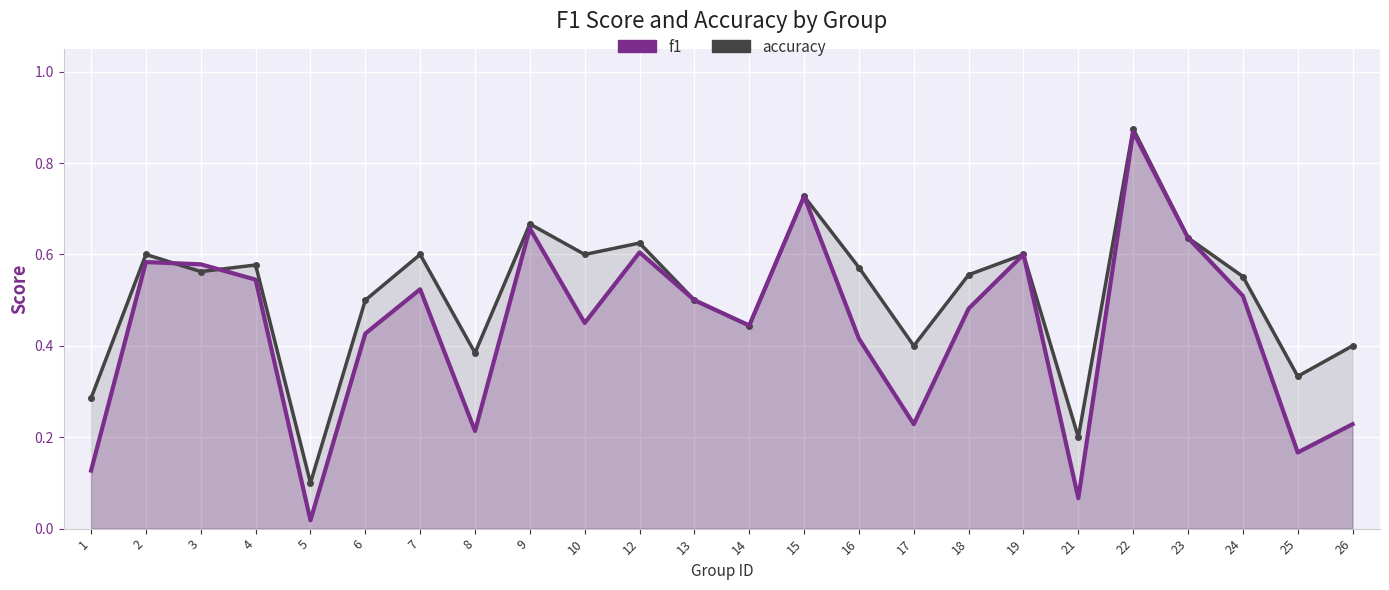

Which series has the largest total across all categories?

accuracy